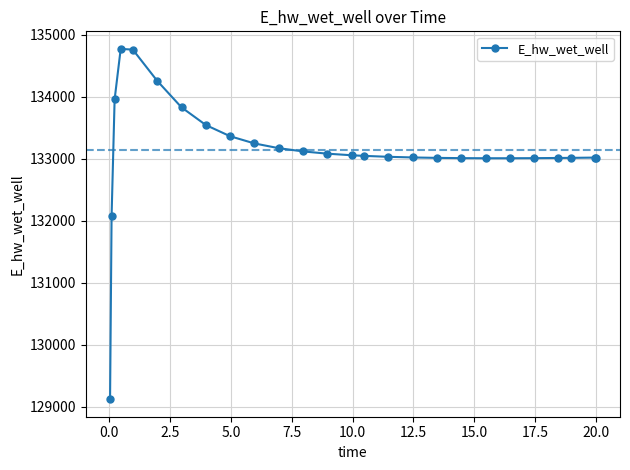

What is the difference between the second highest and minimum values?

5636.1